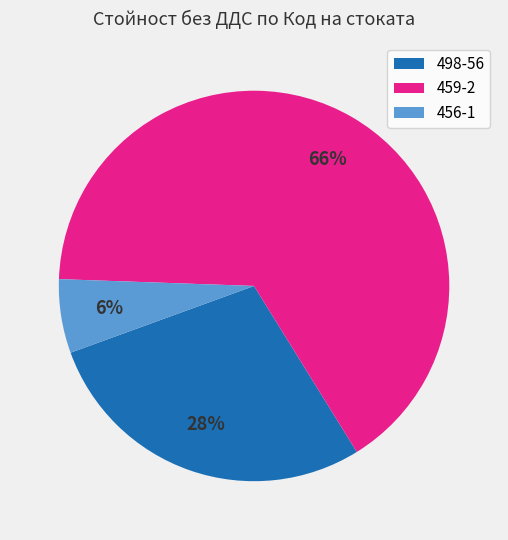

The 498-56 slice represents 28% of the pie. True or false?

True